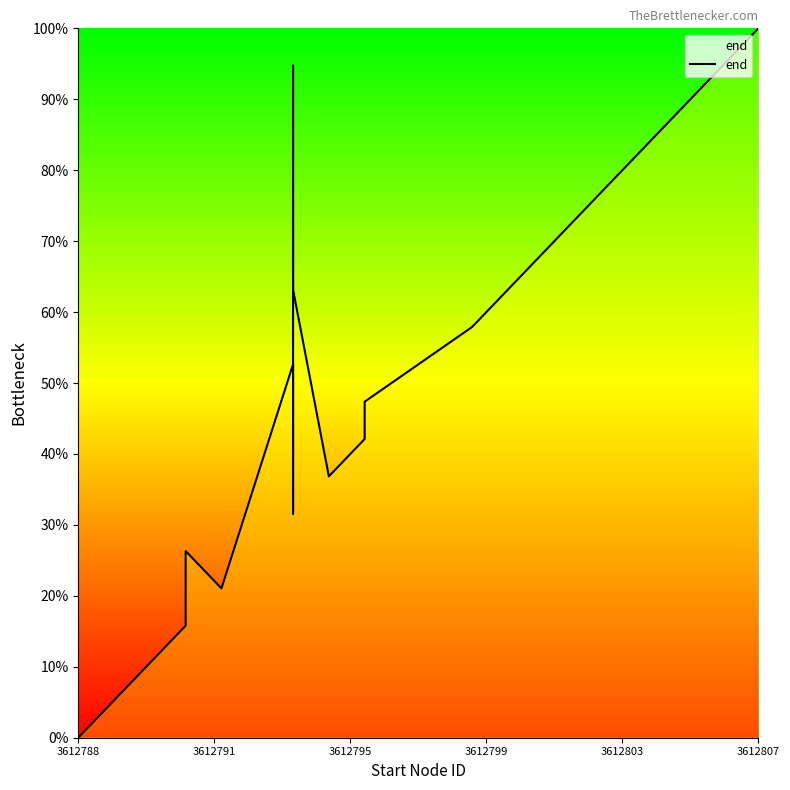

The value at 14 is 68.4. True or false?

False